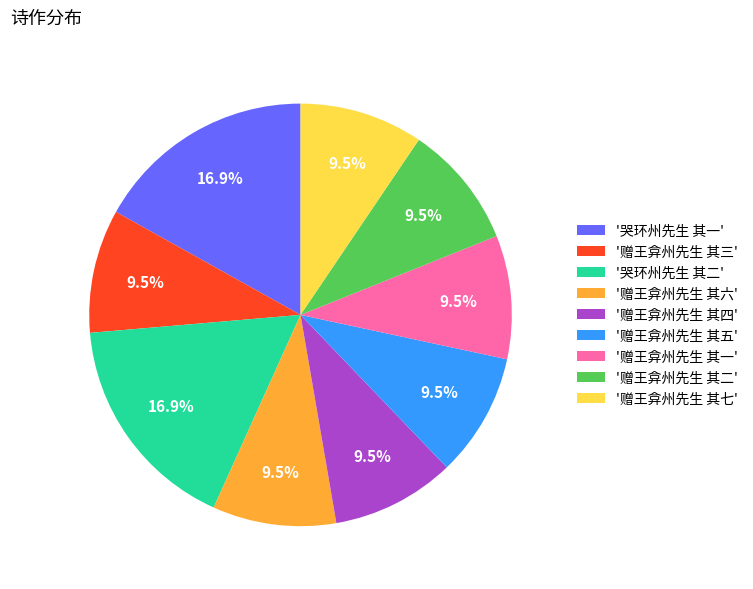

Approximately how many times larger is the value at '哭环州先生 其二' compared to '赠王弇州先生 其一'?

1.8